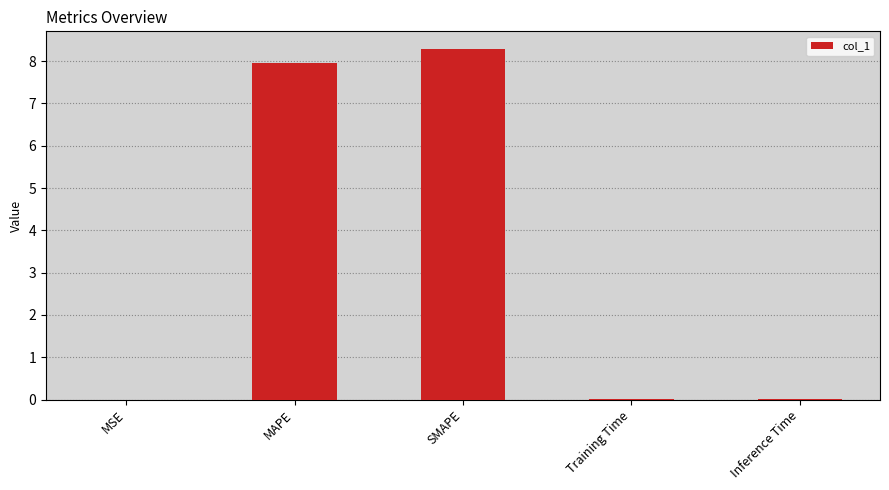

Are the bars horizontal?

No